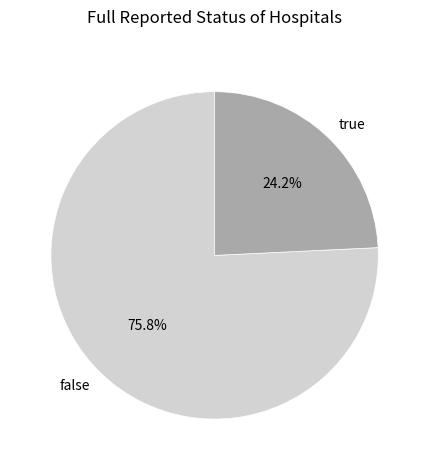

Rank the categories by value from lowest to highest.

true, false